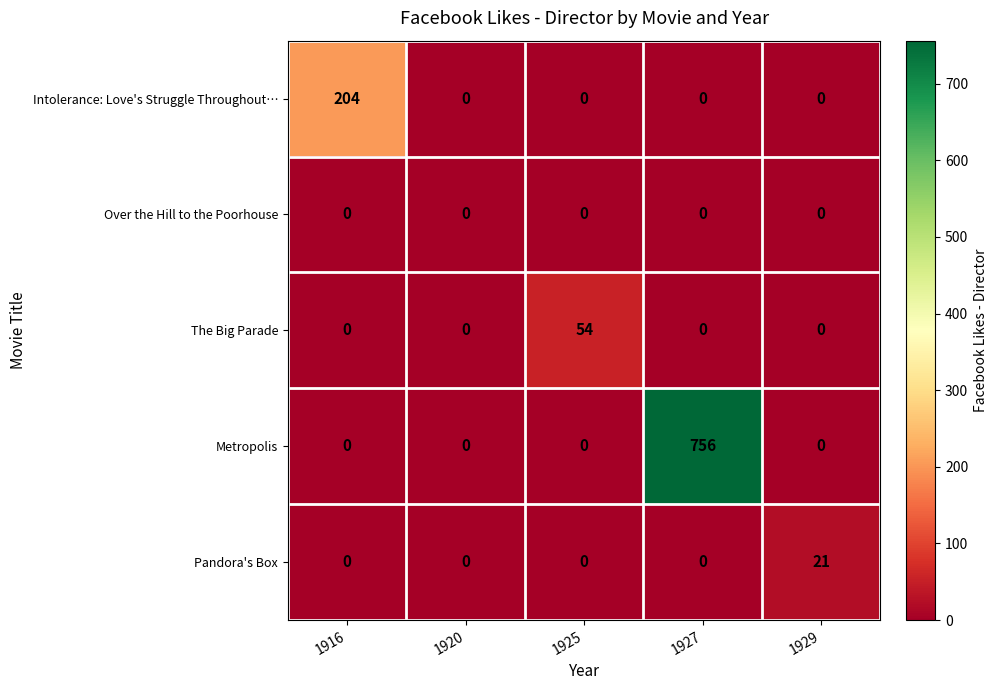

Which series has the largest range (max minus min)?

Metropolis